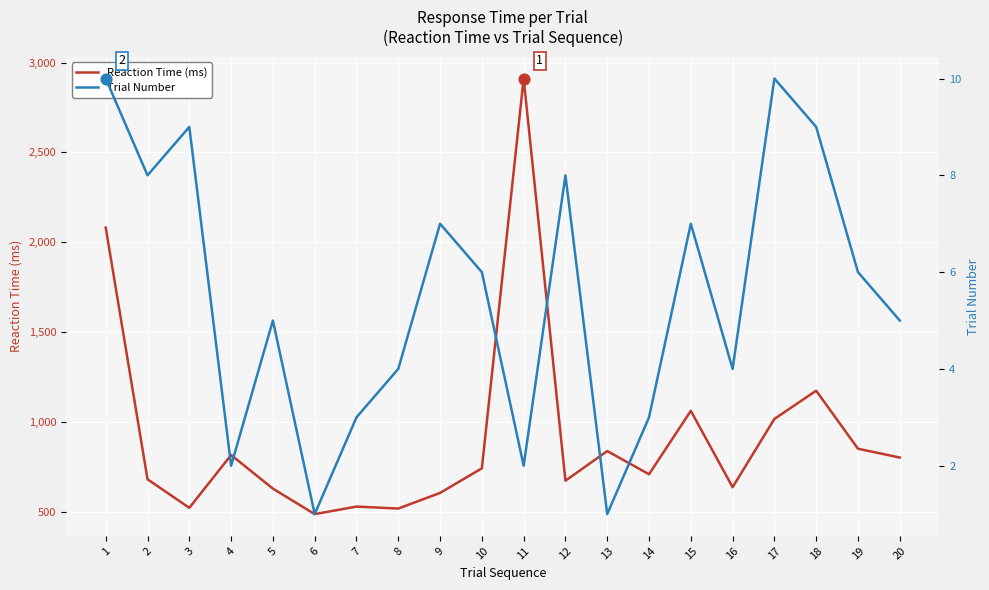

Is the value of Reaction Time (ms) at 14 greater than the value of Trial Number at 7?

Yes